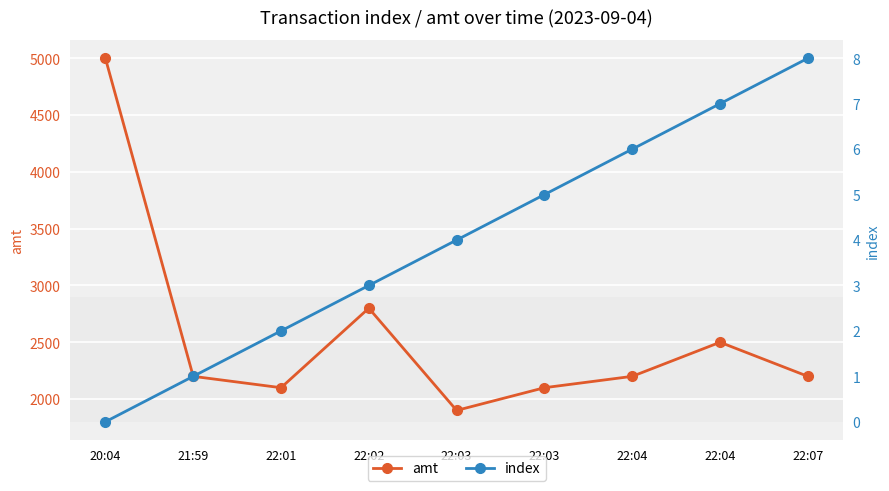

What is the highest value of the amt series?

5000